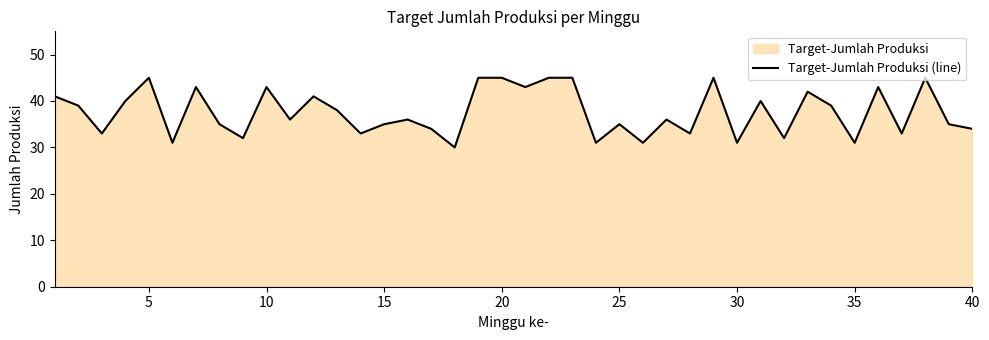

Does the chart display data point markers on the line(s)?

No